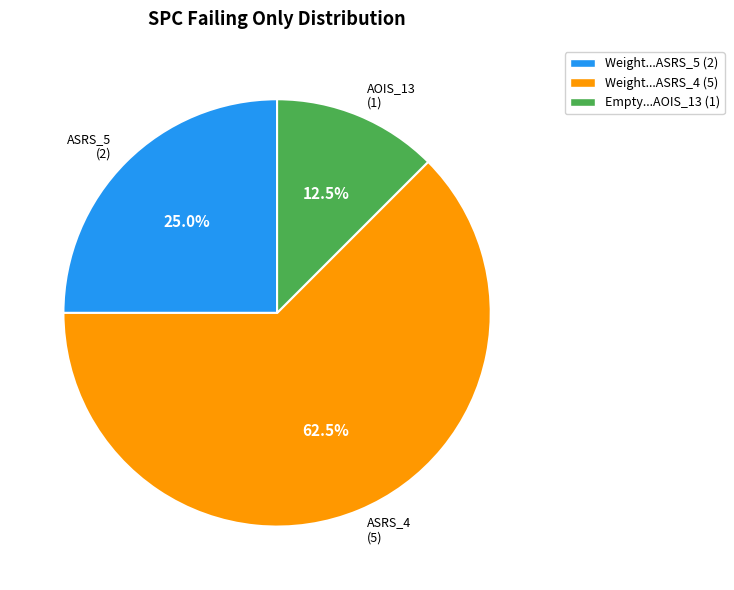

Between ASRS_5 (2) and ASRS_4 (5), which is larger?

ASRS_4 (5)